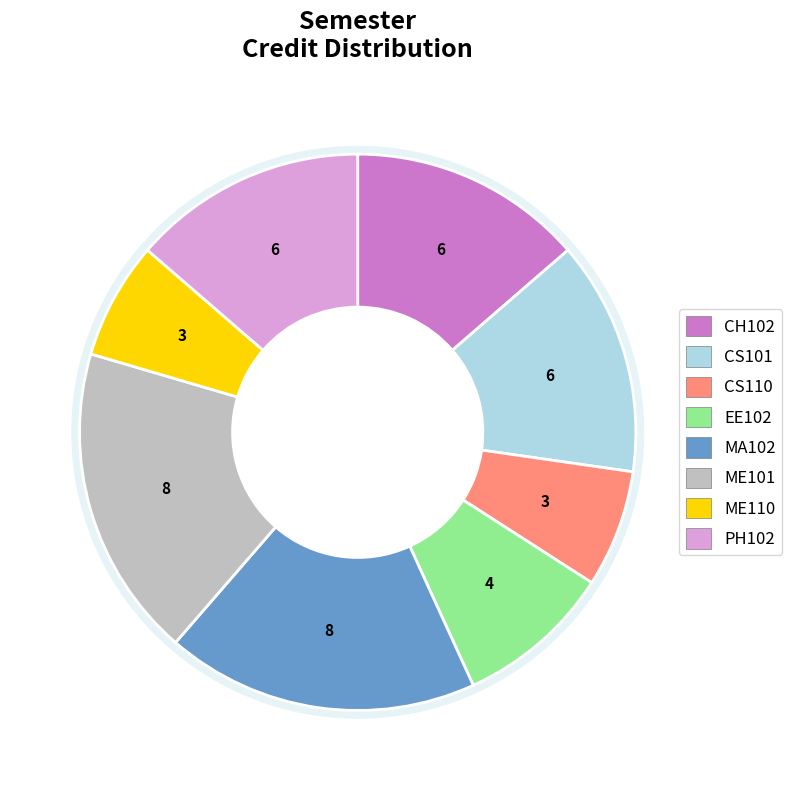

Is there any slice that represents more than half of the pie?

No